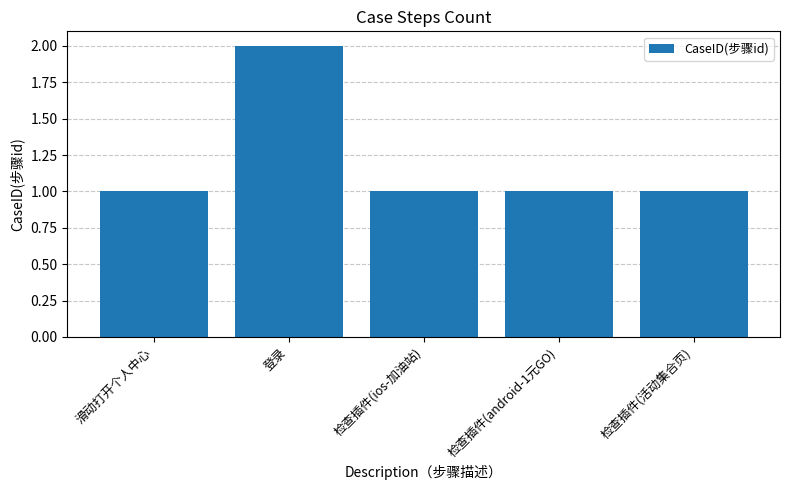

Is it true that the value at 检查插件(活动集合页) is 1?

True